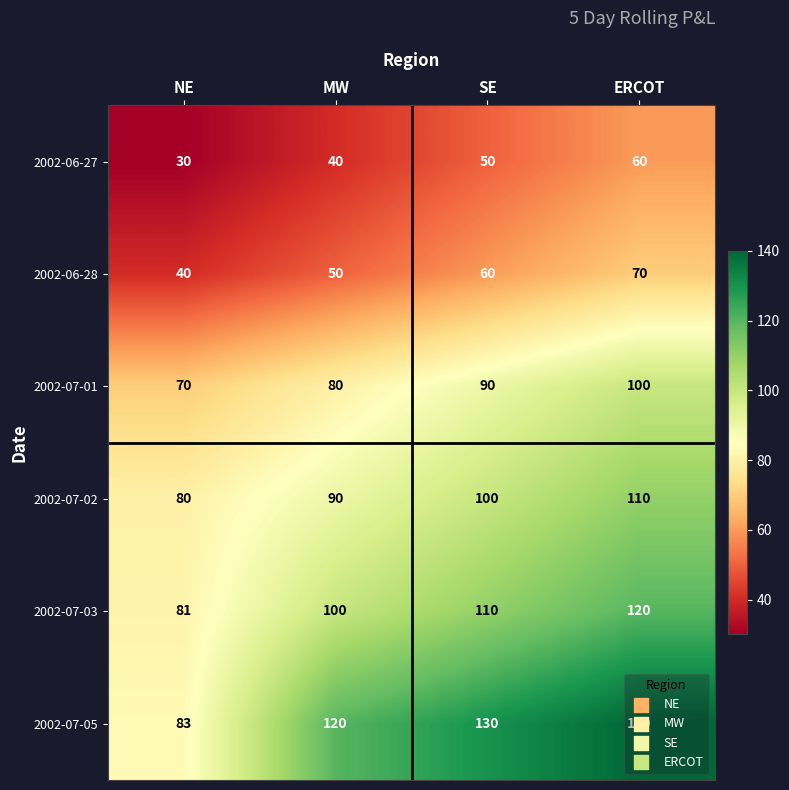

What value does the 2002-06-28 series have at MW, to the nearest 10?

50